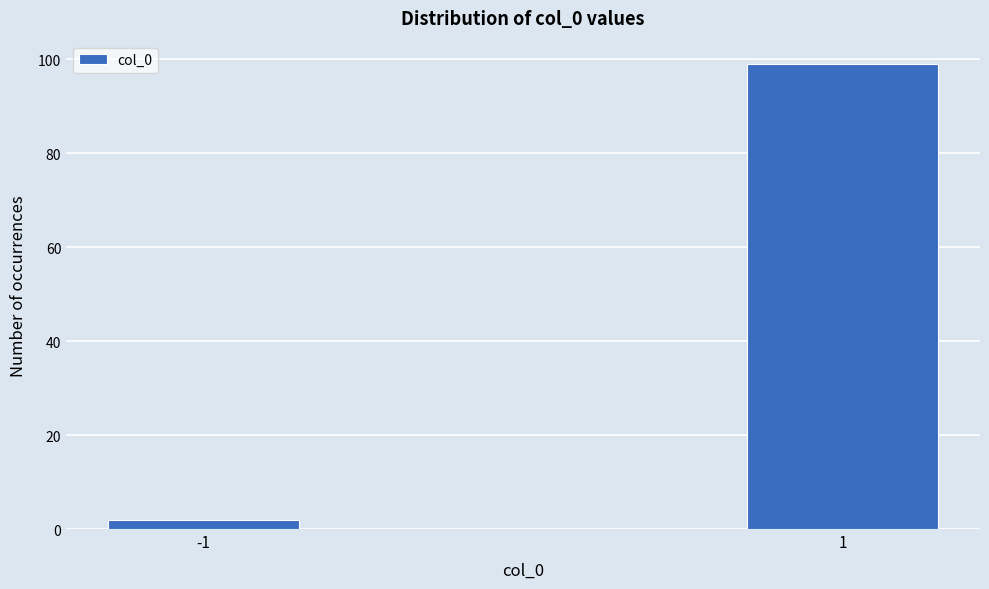

Reading left to right, list all the values displayed in this chart.

2	99